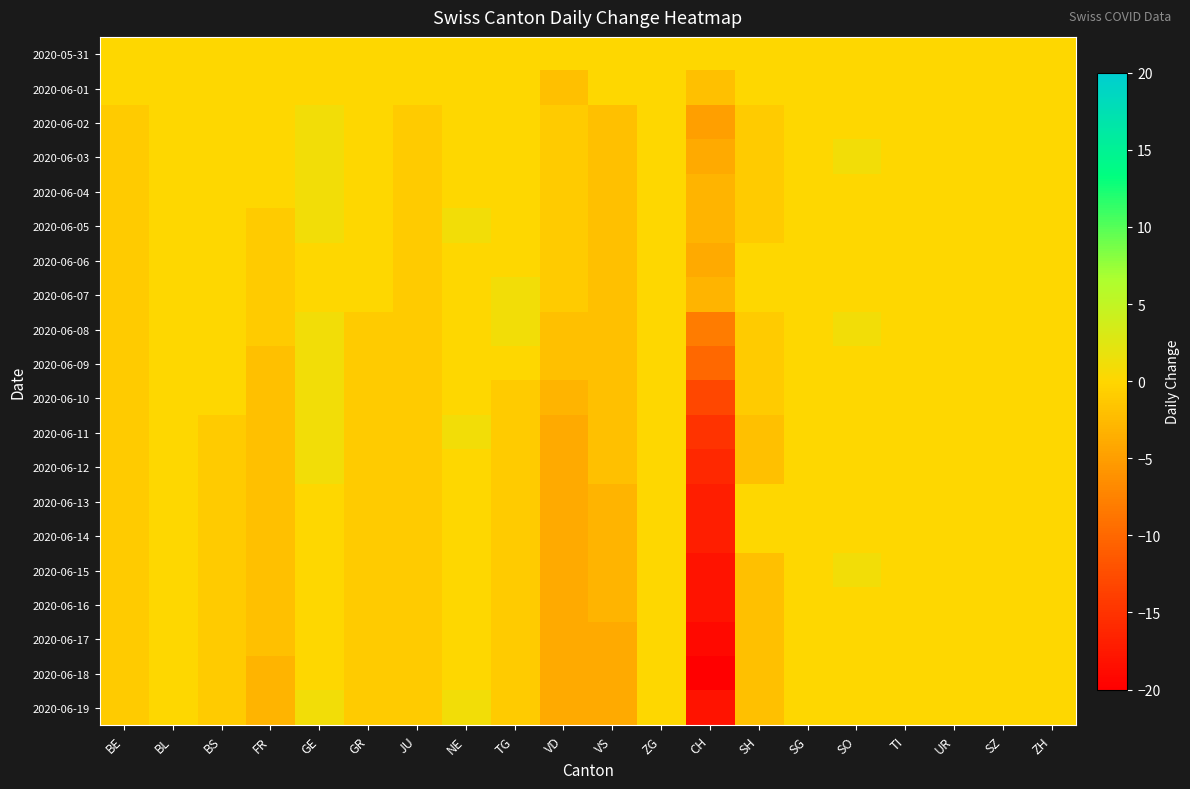

At SG, list the series in order from largest to smallest.

2020-05-31, 2020-06-01, 2020-06-02, 2020-06-03, 2020-06-04, 2020-06-05, 2020-06-06, 2020-06-07, 2020-06-08, 2020-06-09, 2020-06-10, 2020-06-11, 2020-06-12, 2020-06-13, 2020-06-14, 2020-06-15, 2020-06-16, 2020-06-17, 2020-06-18, 2020-06-19